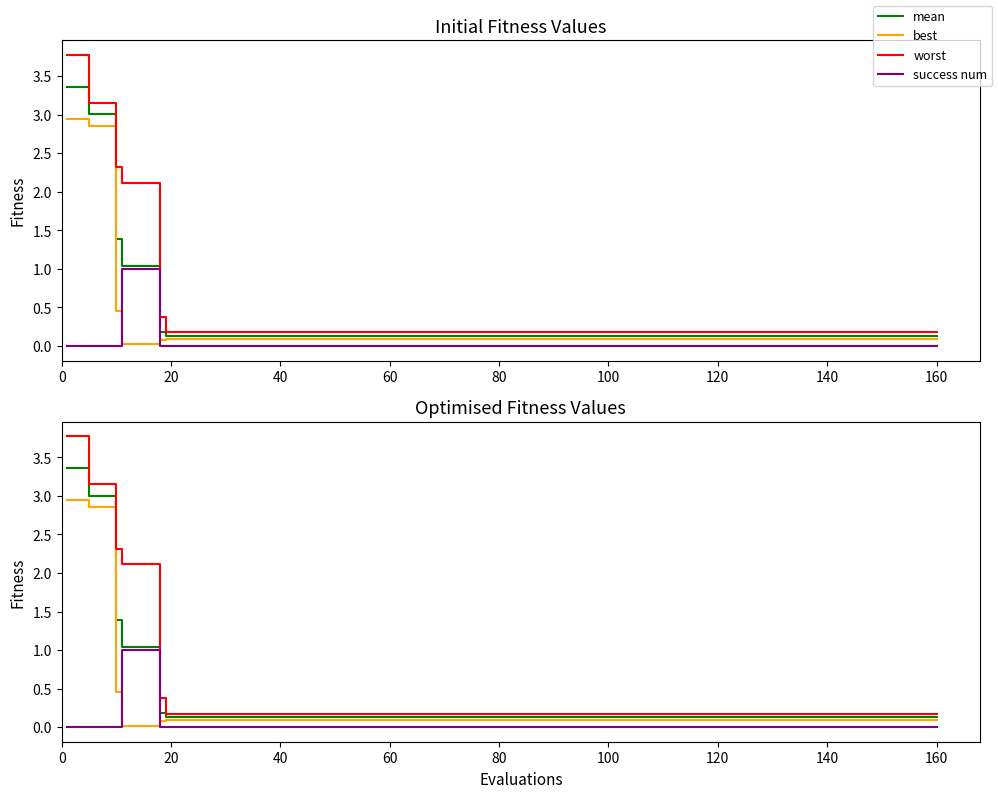

Is the value of success num at 0 greater than the value of mean at 14?

No